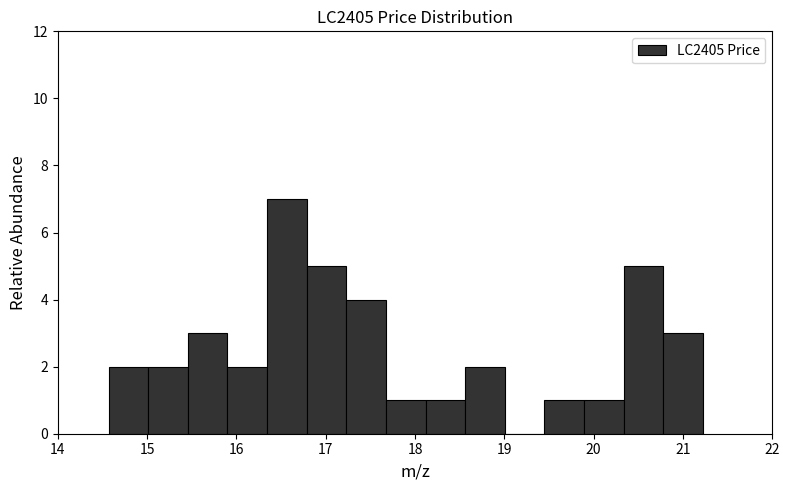

Which range on the x-axis has the tallest bar?

16.3 to 16.8